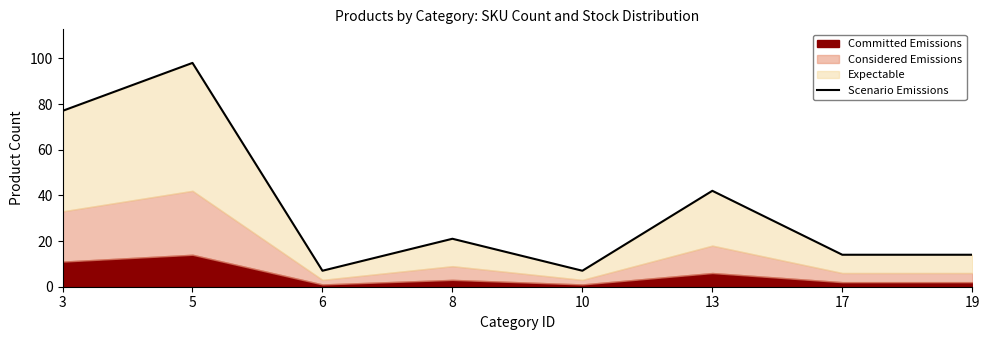

What is the value of the 4th point from the left?

21